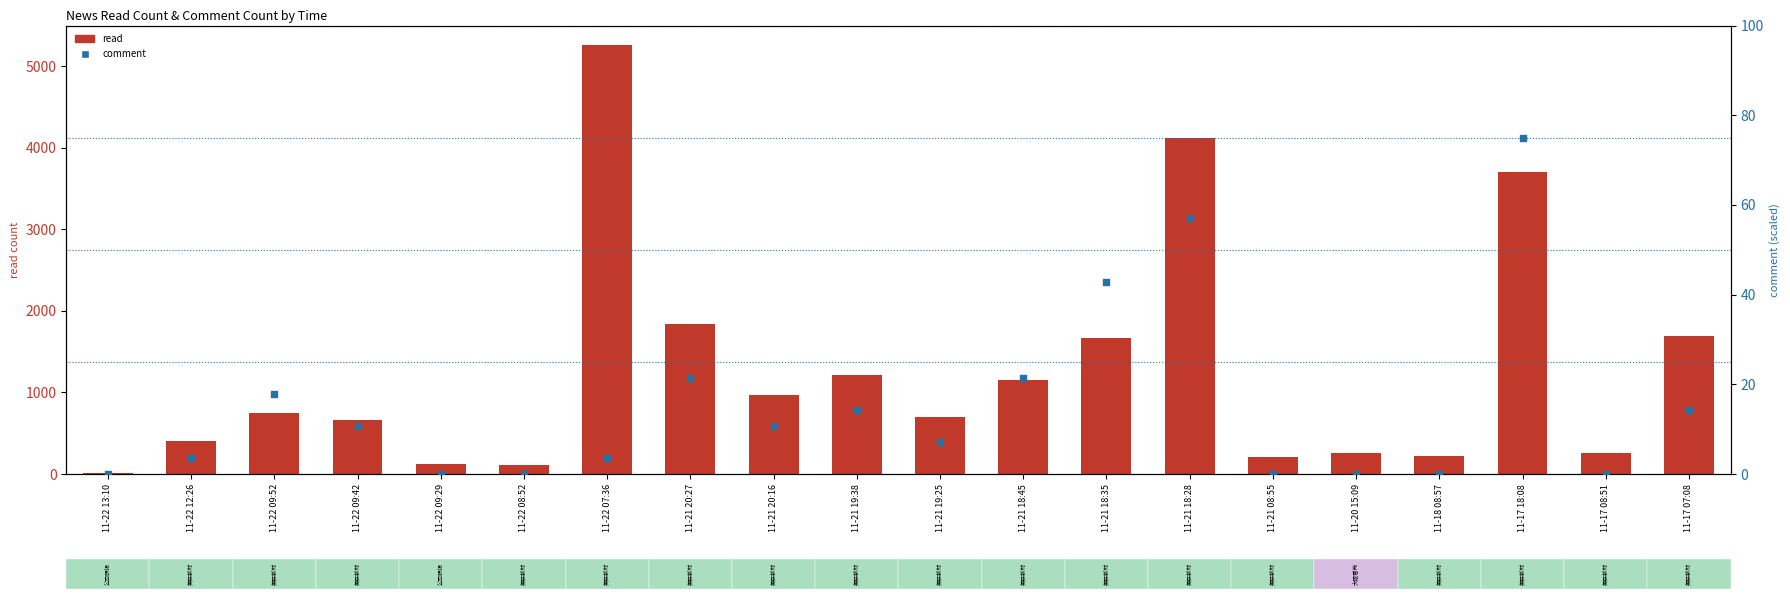

What is the total value across all series at 11-17 18:08?

3784.0